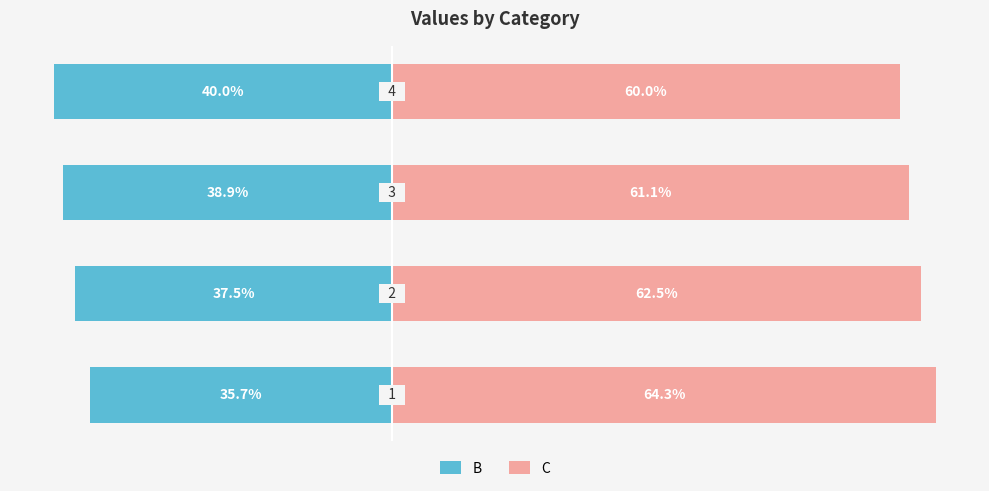

Which series changed the most between 0 and 2?

B